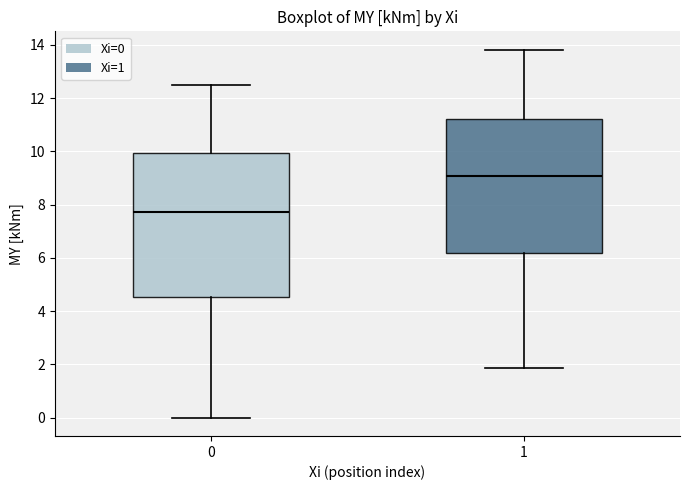

Reading left to right, read every box against the y-axis: the position of its median line, the range the box covers, and the ends of its whiskers. The values are not printed on the chart, so give them approximately, as read against the axis.

0: median 7.8, box 4.6 to 10.0, whiskers 0.0 to 12.6
1: median 9.0, box 6.2 to 11.2, whiskers 1.8 to 13.8